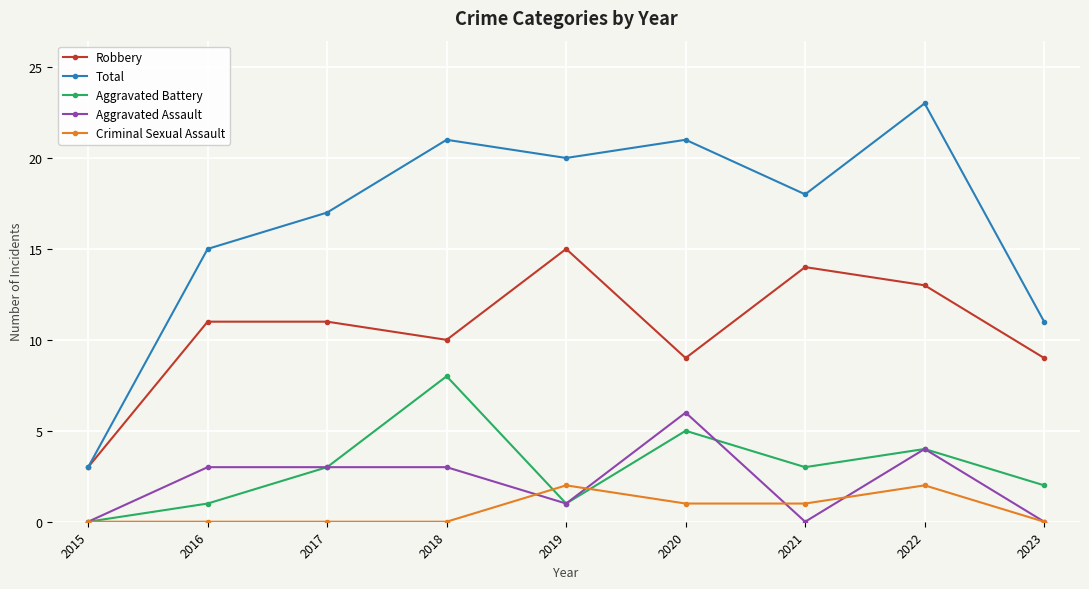

Which series has the widest spread of values?

Total